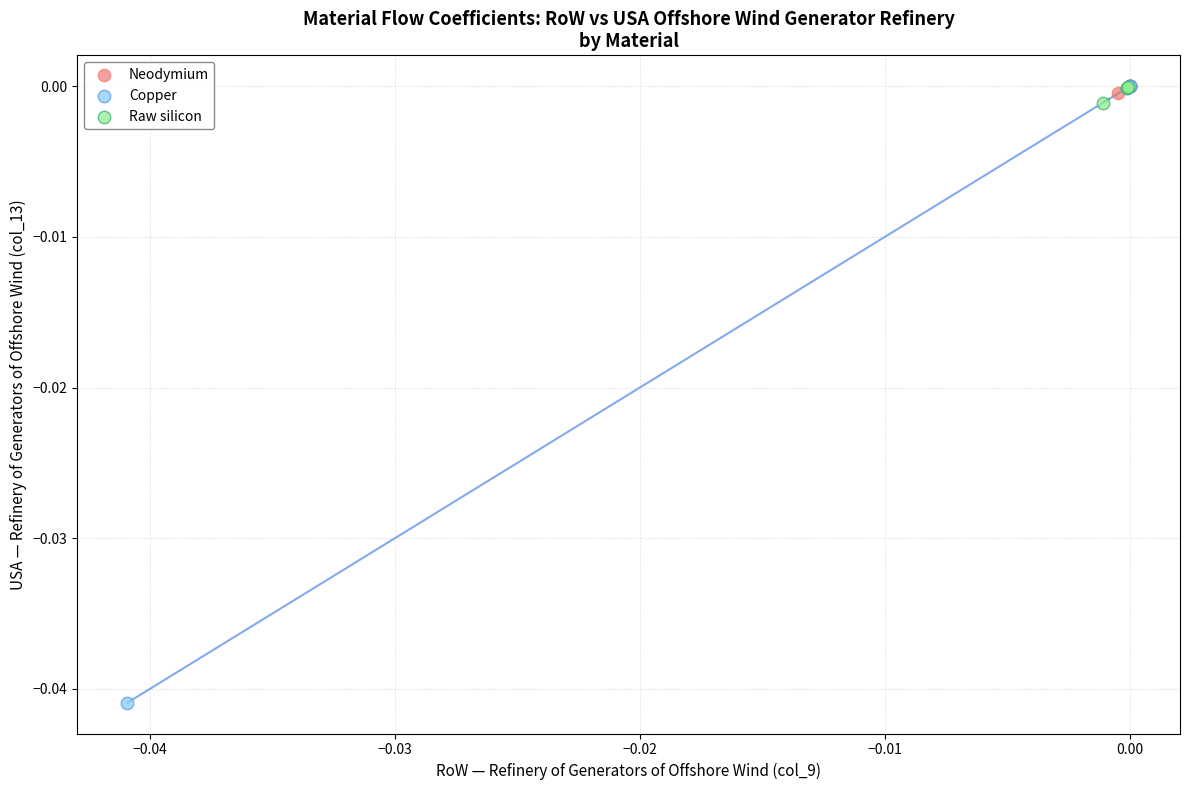

Which series has the widest spread of Y values?

Copper